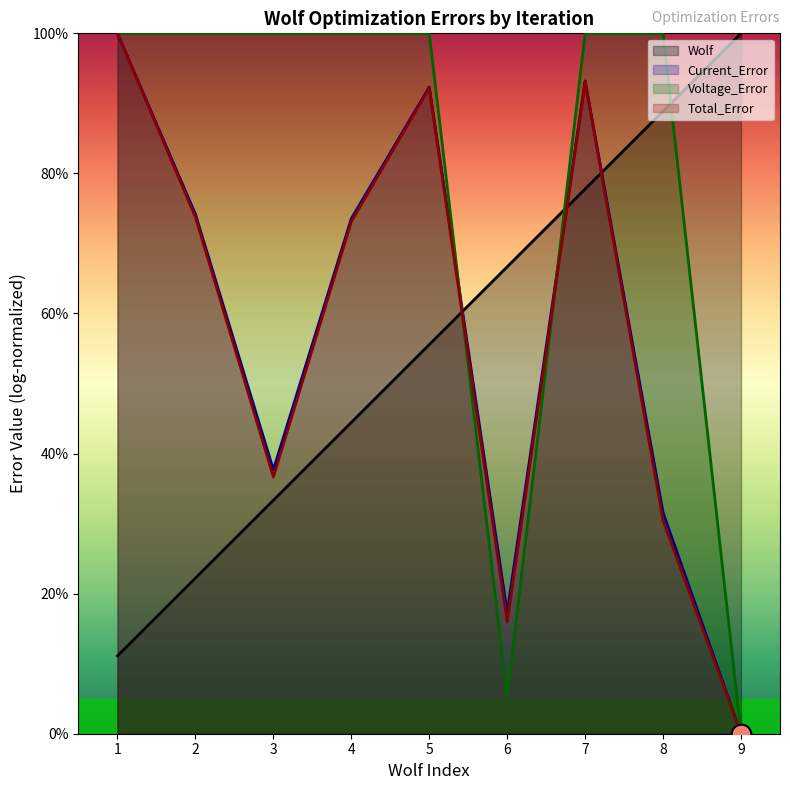

Which series reaches the minimum Y coordinate?

Current_Error